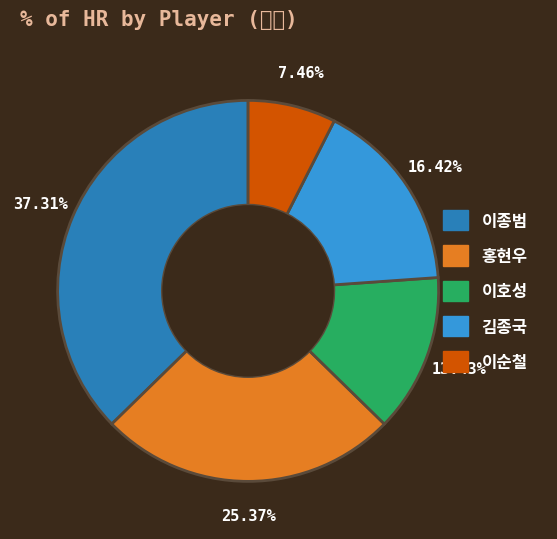

Is it true that 김종국 is 28% of the pie?

False